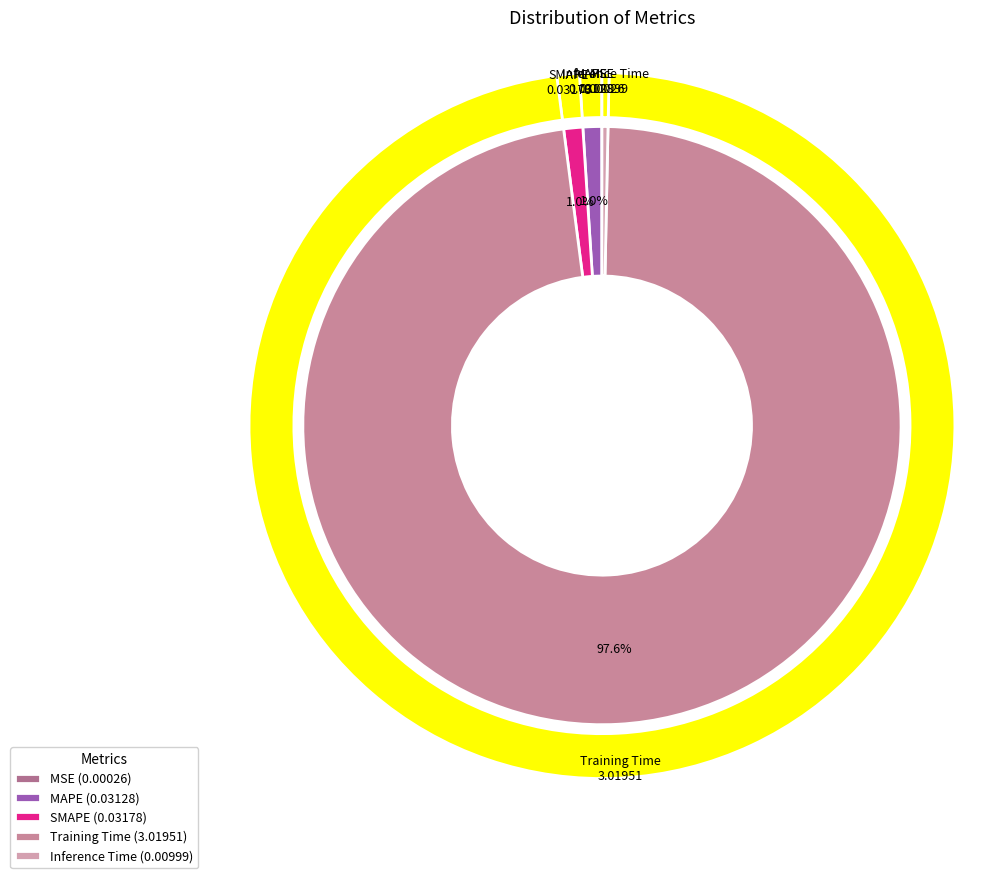

How many segments does this pie chart have?

5